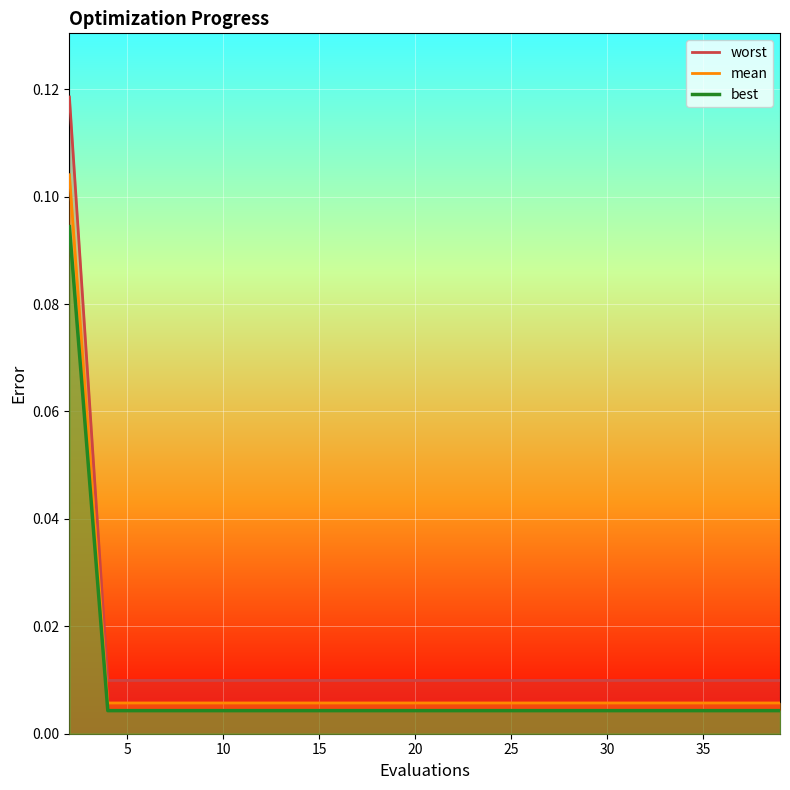

Reading left to right, list all the values displayed in this chart.

mean: 2=0.1	4=0.0	6=0.0	8=0.0	10=0.0	12=0.0	14=0.0	15=0.0	17=0.0	19=0.0	21=0.0	23=0.0	25=0.0	27=0.0	29=0.0	31=0.0	33=0.0	35=0.0	37=0.0	39=0.0
best: 2=0.1	4=0.0	6=0.0	8=0.0	10=0.0	12=0.0	14=0.0	15=0.0	17=0.0	19=0.0	21=0.0	23=0.0	25=0.0	27=0.0	29=0.0	31=0.0	33=0.0	35=0.0	37=0.0	39=0.0
worst: 2=0.1	4=0.0	6=0.0	8=0.0	10=0.0	12=0.0	14=0.0	15=0.0	17=0.0	19=0.0	21=0.0	23=0.0	25=0.0	27=0.0	29=0.0	31=0.0	33=0.0	35=0.0	37=0.0	39=0.0